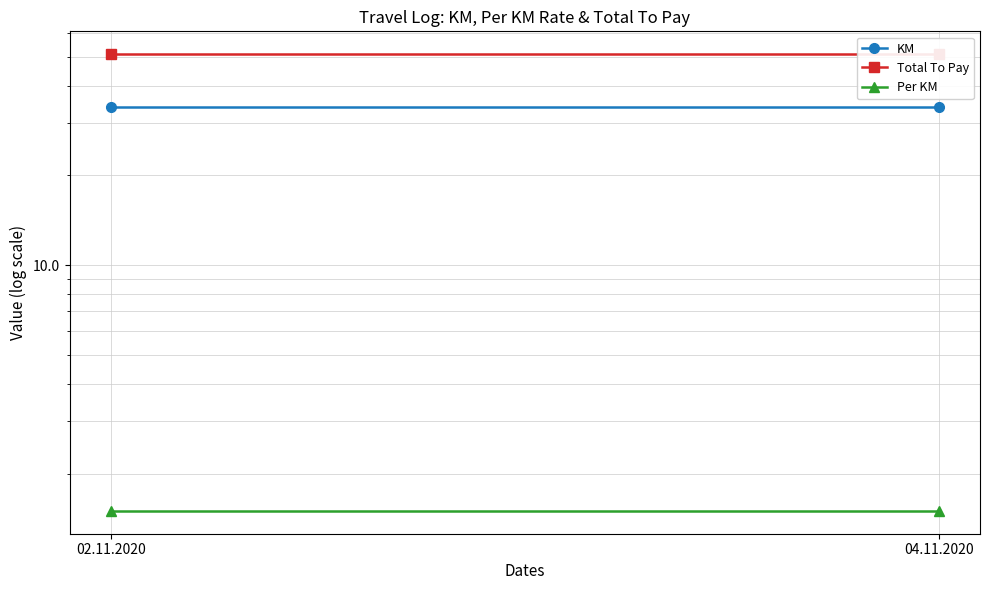

Is it true that Per KM equals 0.7 at 02.11.2020?

False